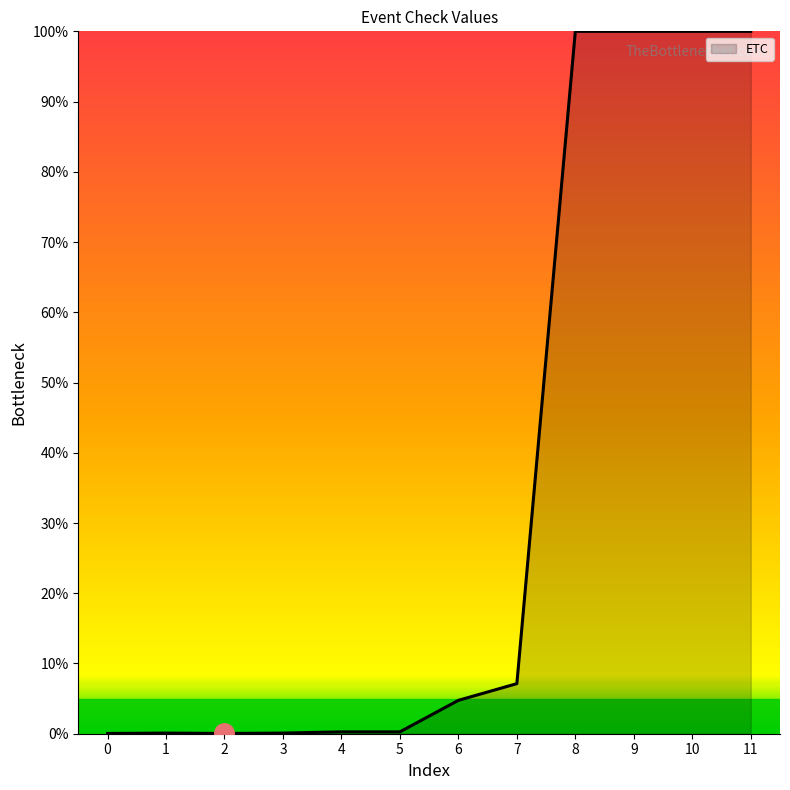

Does the chart have visible grid lines?

No